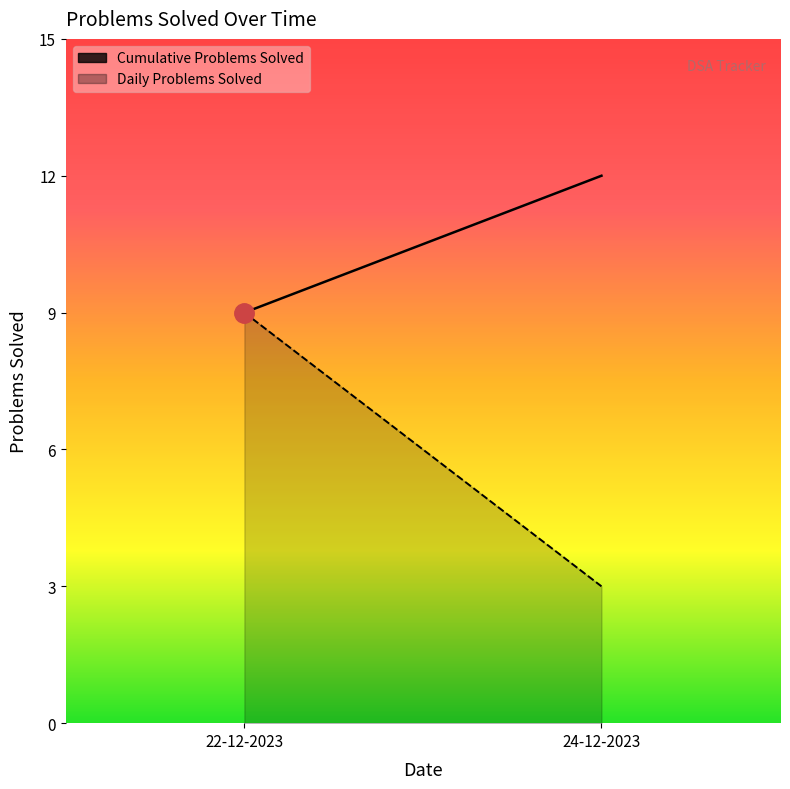

Reading left to right, extract all data points from this chart.

22-12-2023=9	24-12-2023=12